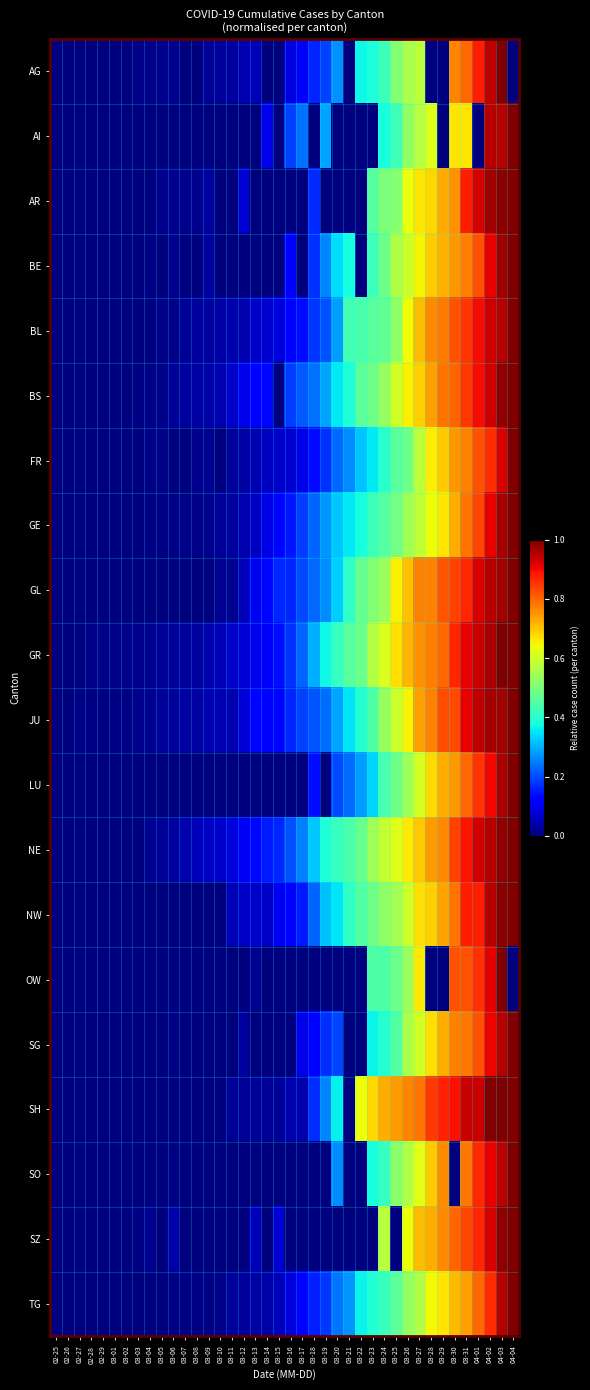

Count the number of categories in the chart.

40